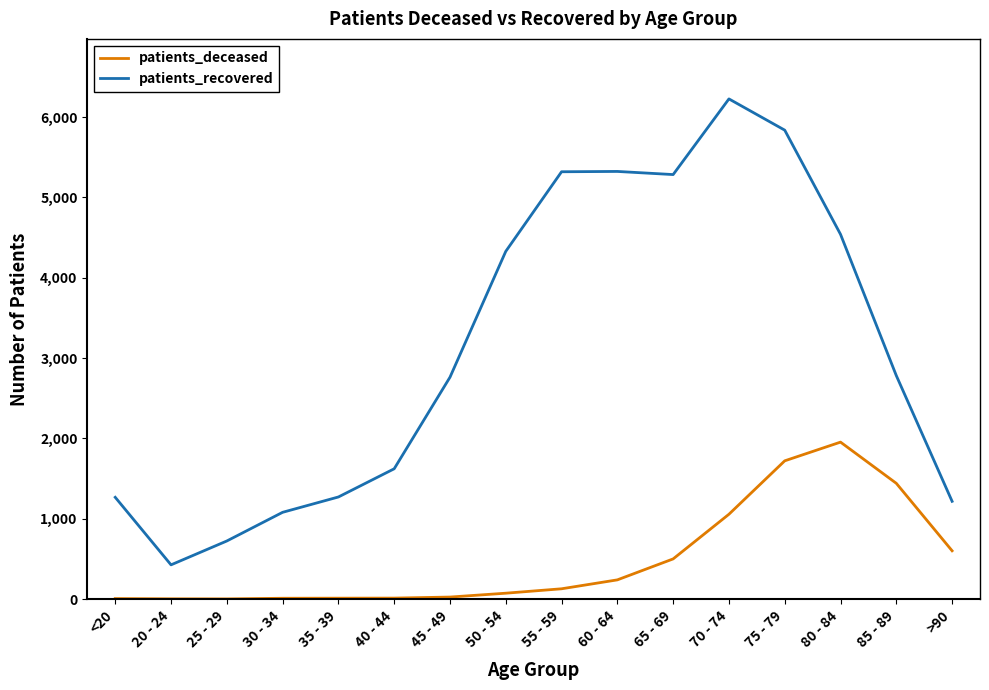

True or false: patients_deceased has more than 0 interior local peaks.

True